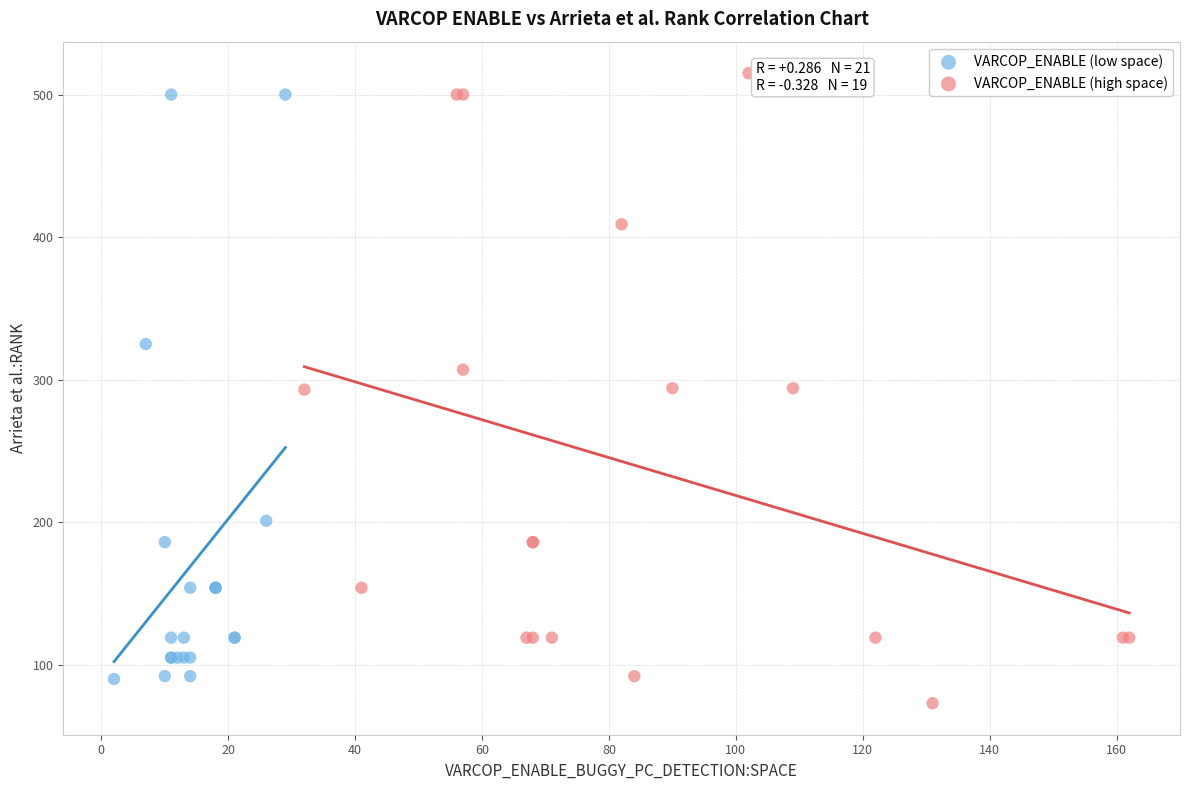

What are all the series names shown in the legend?

VARCOP_ENABLE (low space), VARCOP_ENABLE (high space)